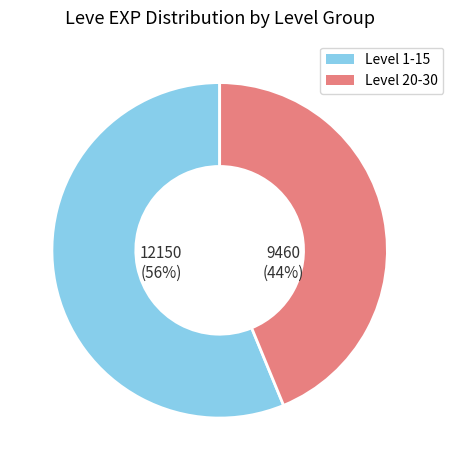

To the nearest percent, what is the average slice percentage?

50%